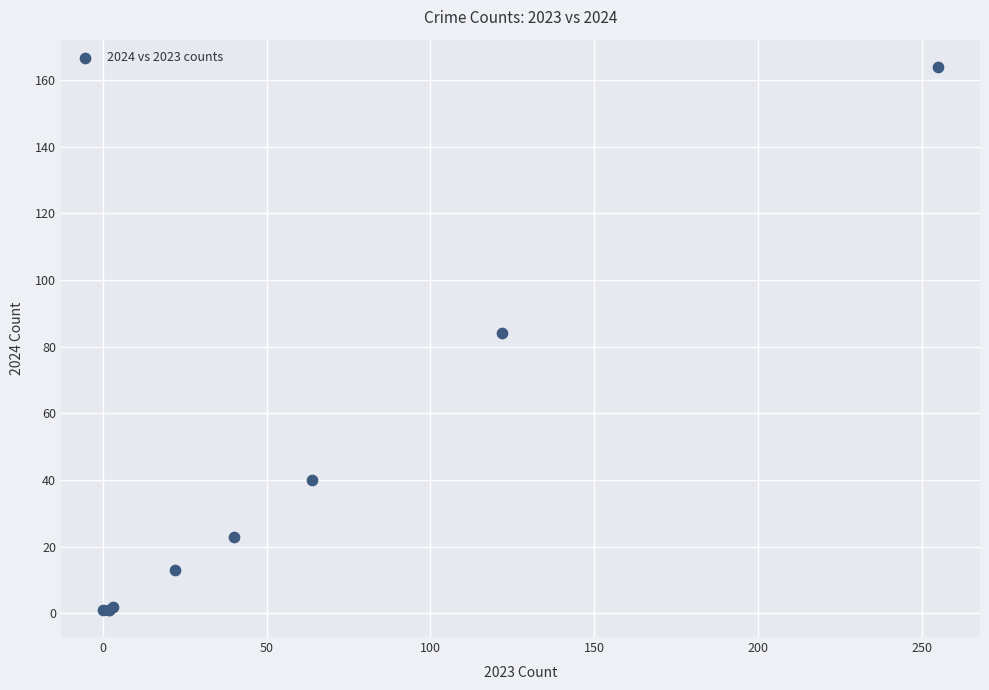

What Y value in the scatter plot is closest to 82?

84